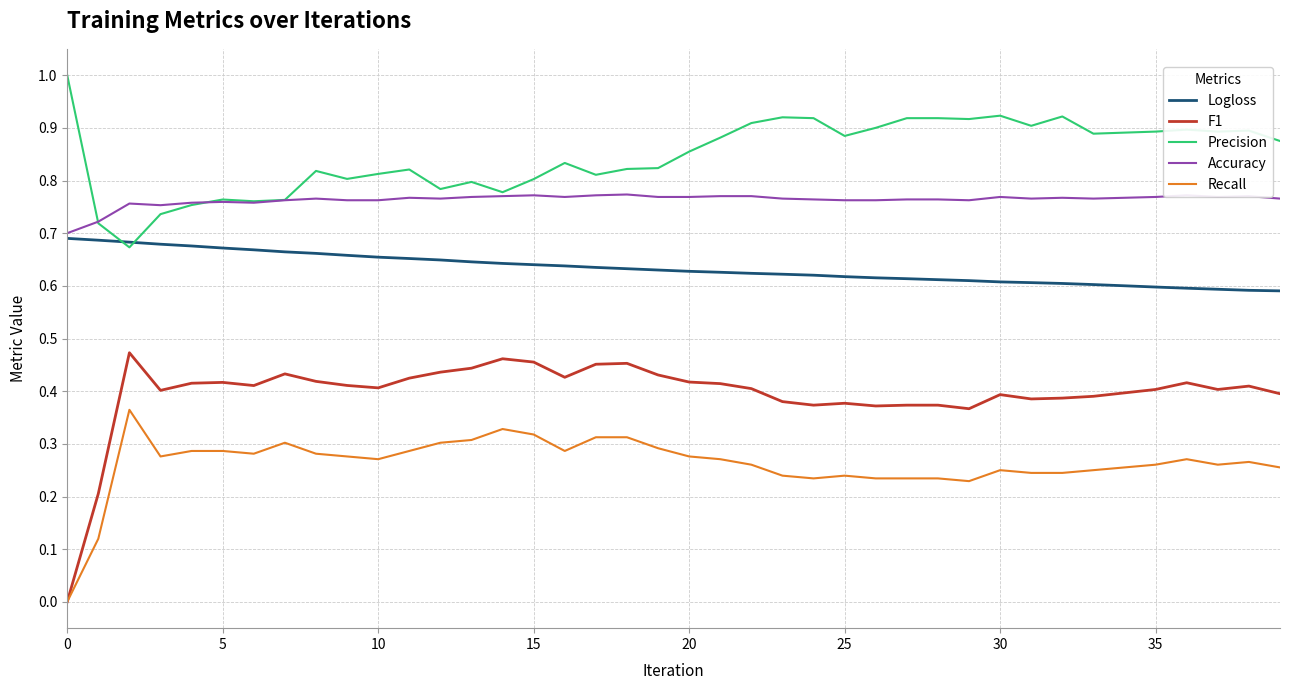

List the series in order of their peak value, highest first.

Precision, Accuracy, Logloss, F1, Recall